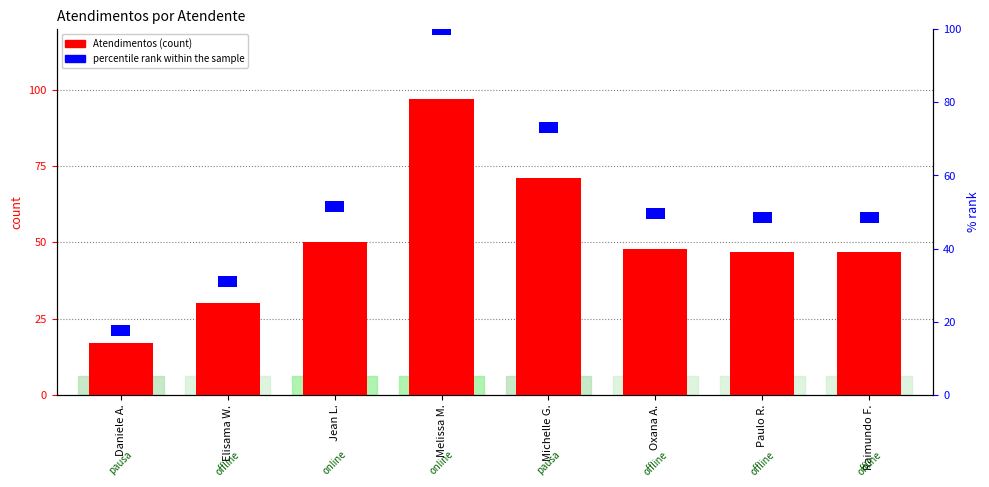

How many bars are there in each group?

2